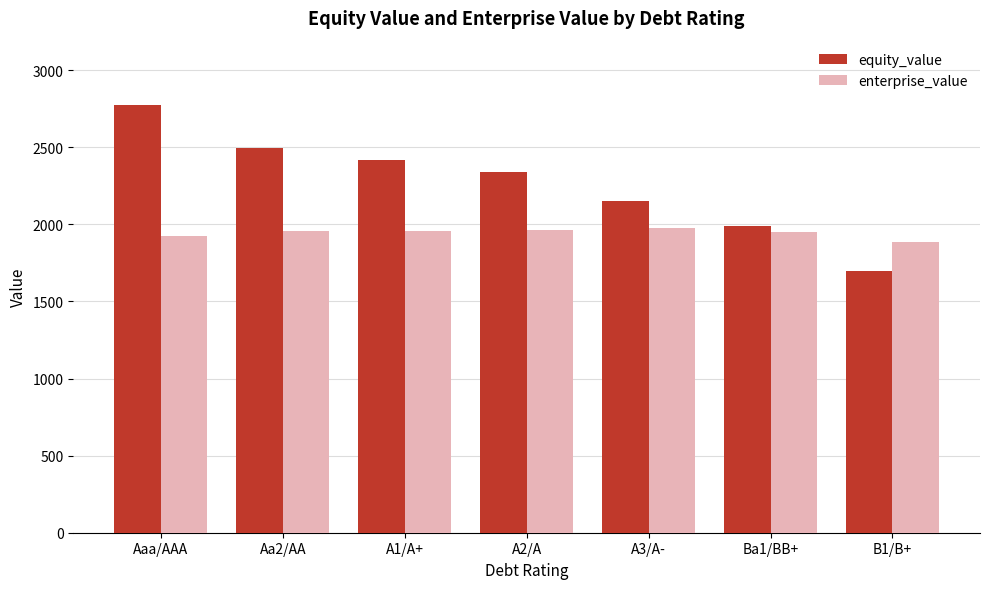

What is the lowest value of the enterprise_value series?

1883.9